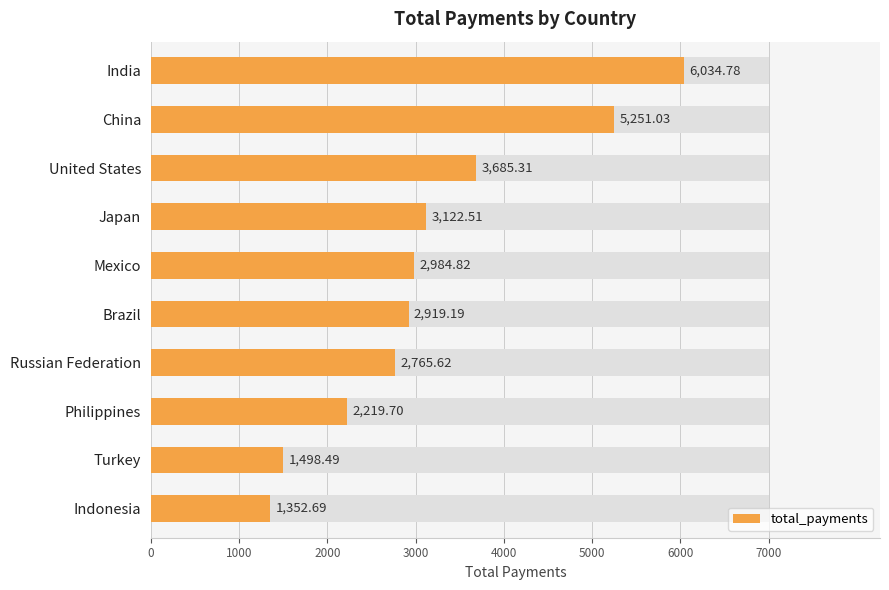

What is the value of the 2nd bar from the left?

5251.0